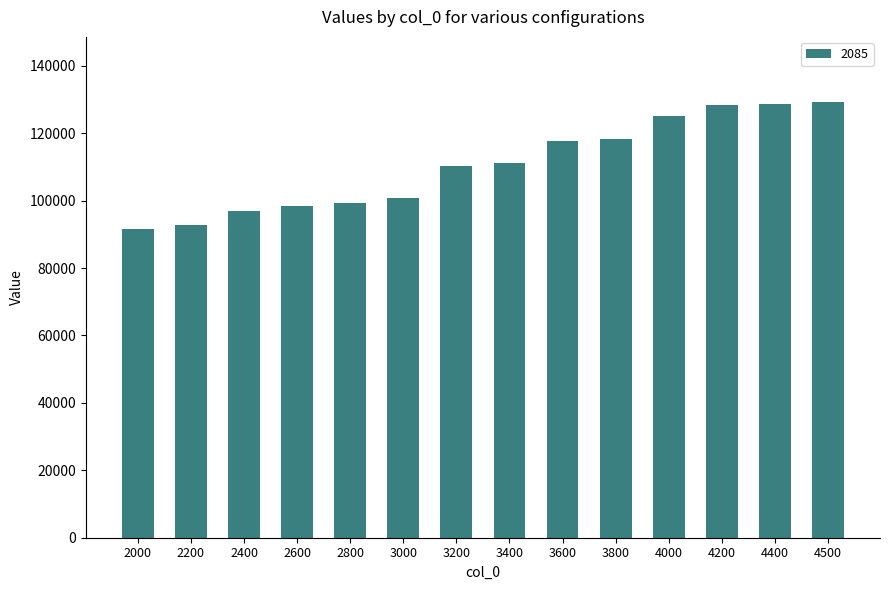

The chart shows a value of 125009 at 4000. True or false?

True